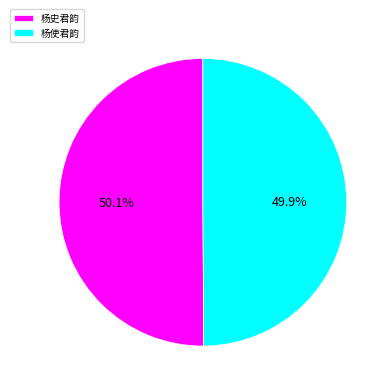

Count the number of slices in the pie.

2